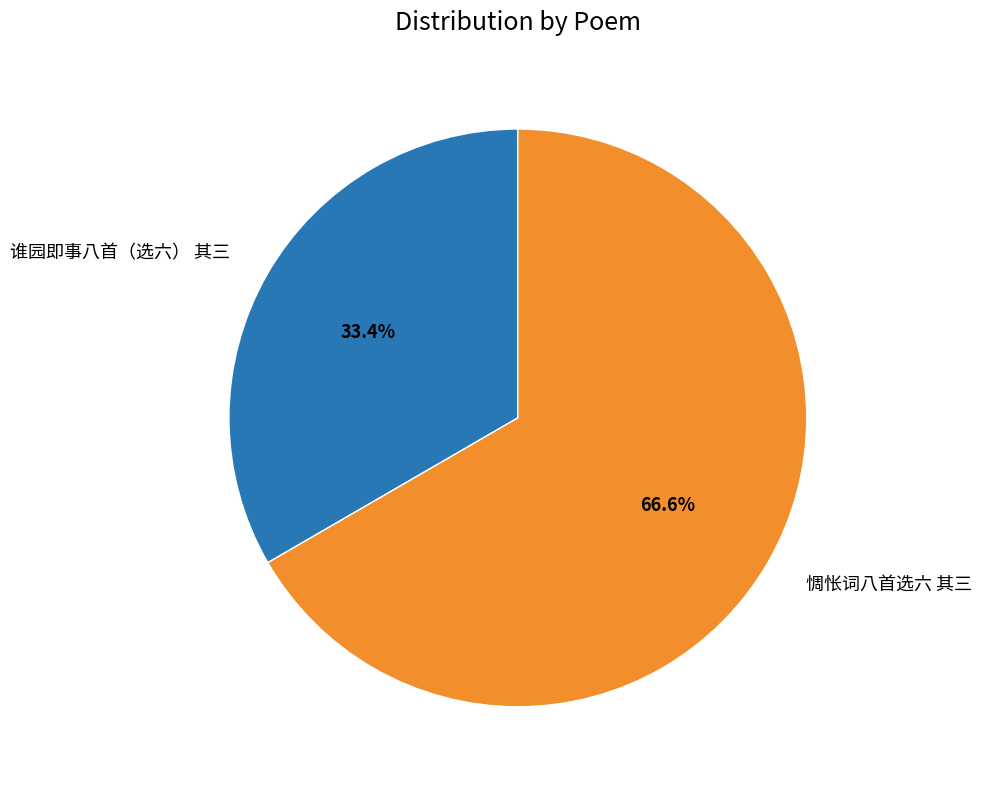

Does any single category account for the majority?

Yes